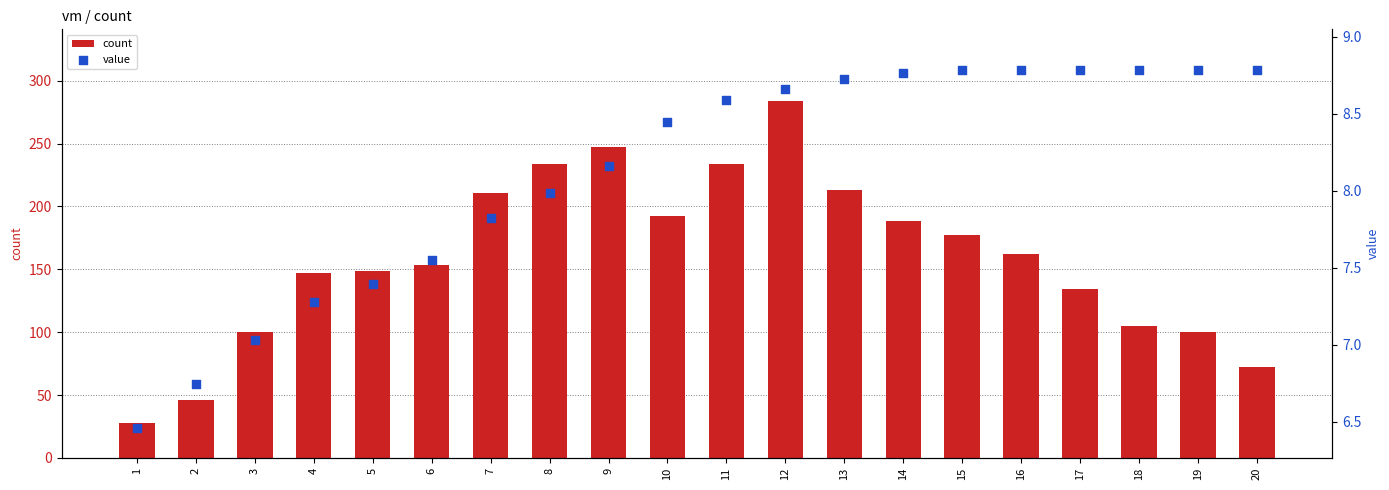

At which category is the sum across all series the highest?

12